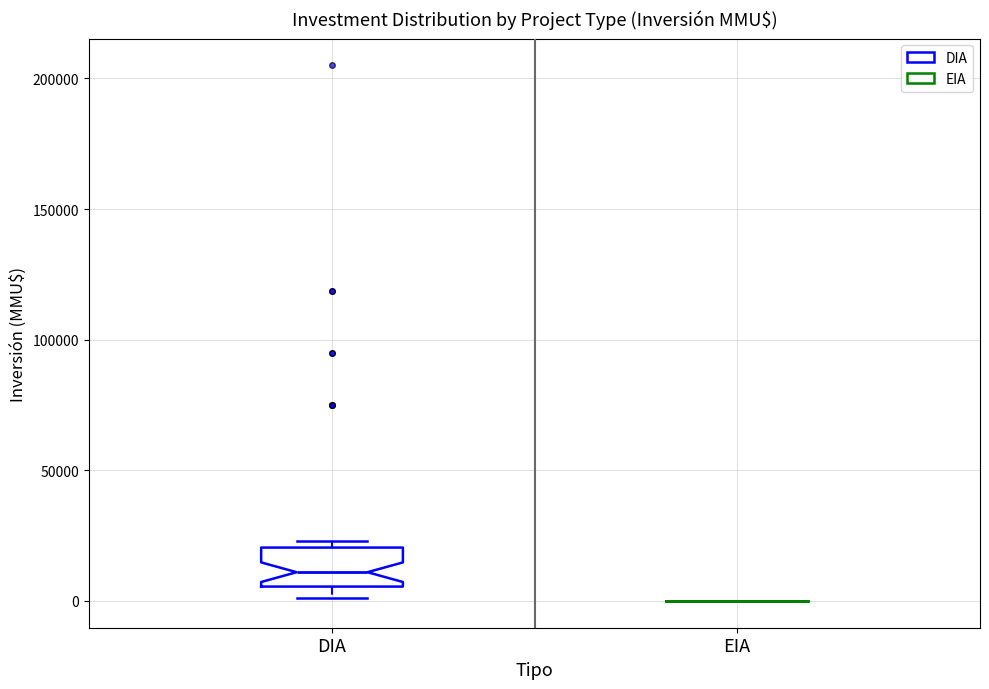

Reading left to right, read every box against the y-axis: the position of its median line, the range the box covers, and the ends of its whiskers. The values are not printed on the chart, so give them approximately, as read against the axis.

DIA: median 10000, box 5000 to 20000, whiskers 0 to 25000
EIA: box collapsed to a line at 0, whiskers 0 to 0